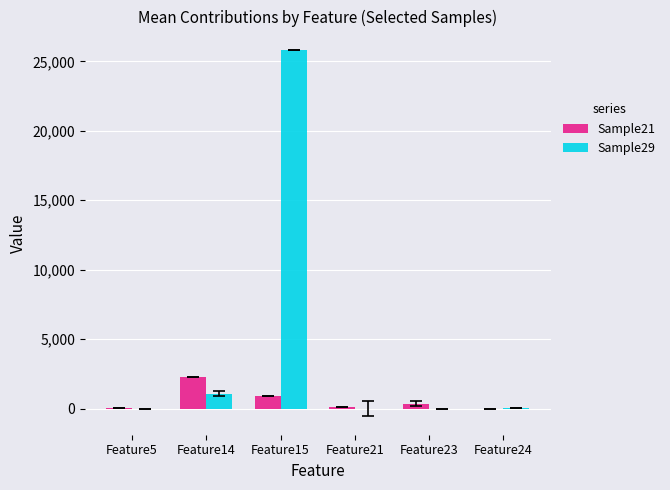

Which series has the largest total across all categories?

Sample29